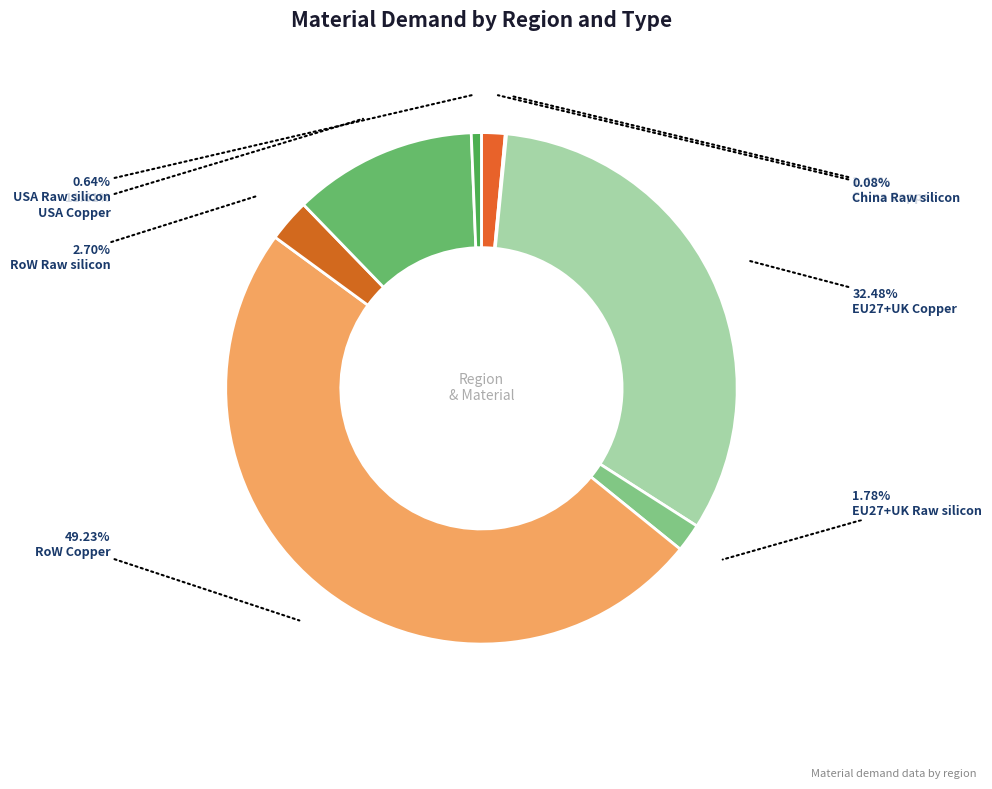

Rank the categories by value from highest to lowest.

RoW Copper, EU27+UK Copper, USA Copper, RoW Raw silicon, EU27+UK Raw silicon, China Copper, USA Raw silicon, China Raw silicon